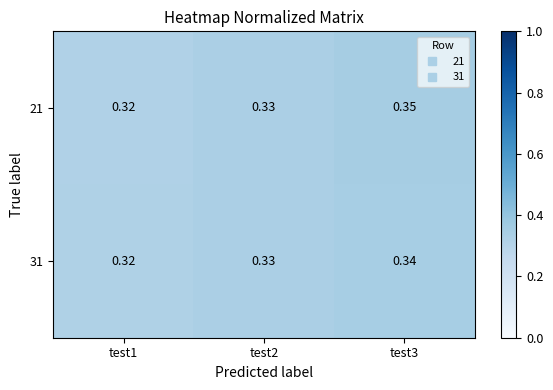

Is the value of 21 at test3 greater than the value of 31 at test2?

Yes